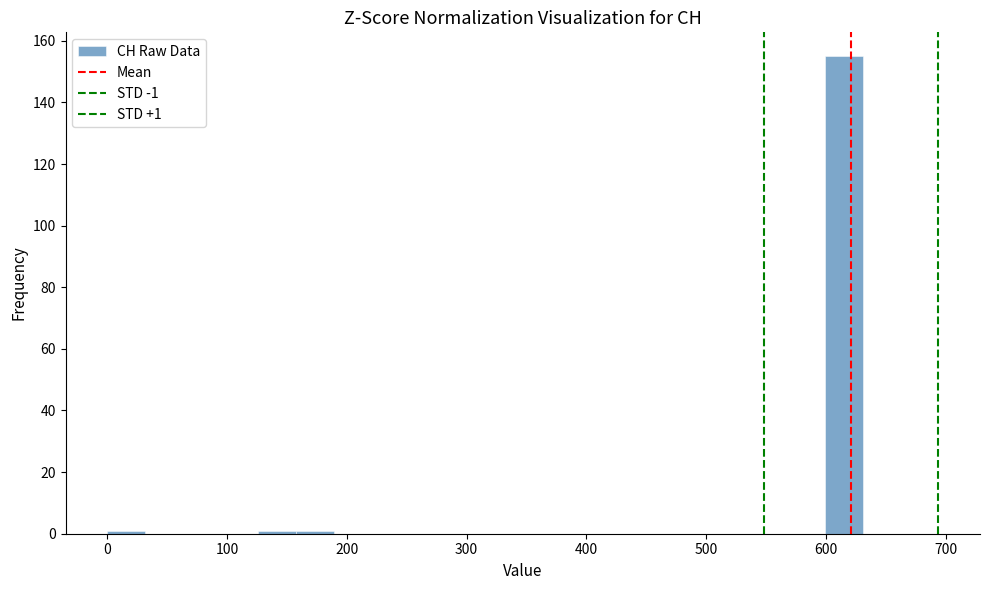

Read against the x-axis, roughly where is the centre of the tallest bar?

620